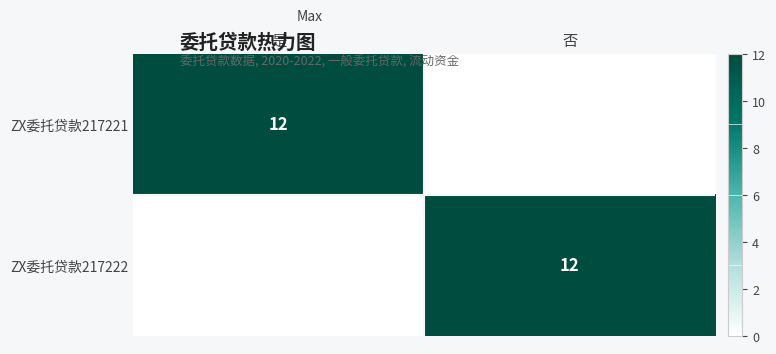

At how many categories does at least one series exceed 6?

2